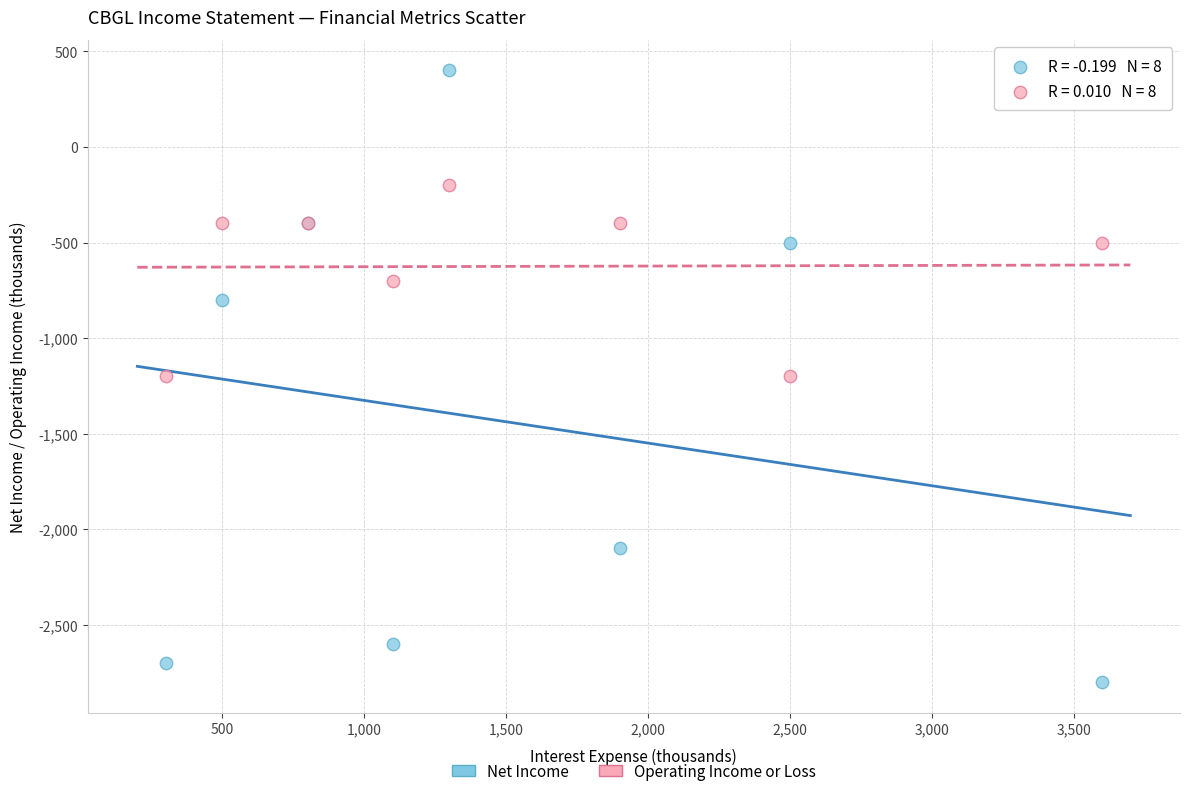

Which series reaches the maximum Y coordinate?

Net Income